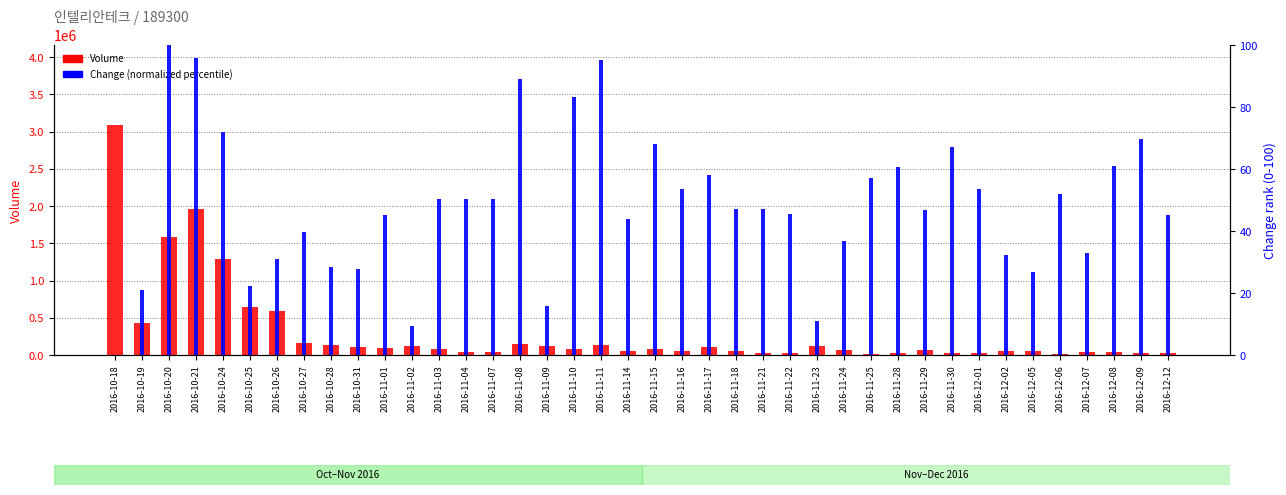

At how many categories does at least one series exceed 742495?

4